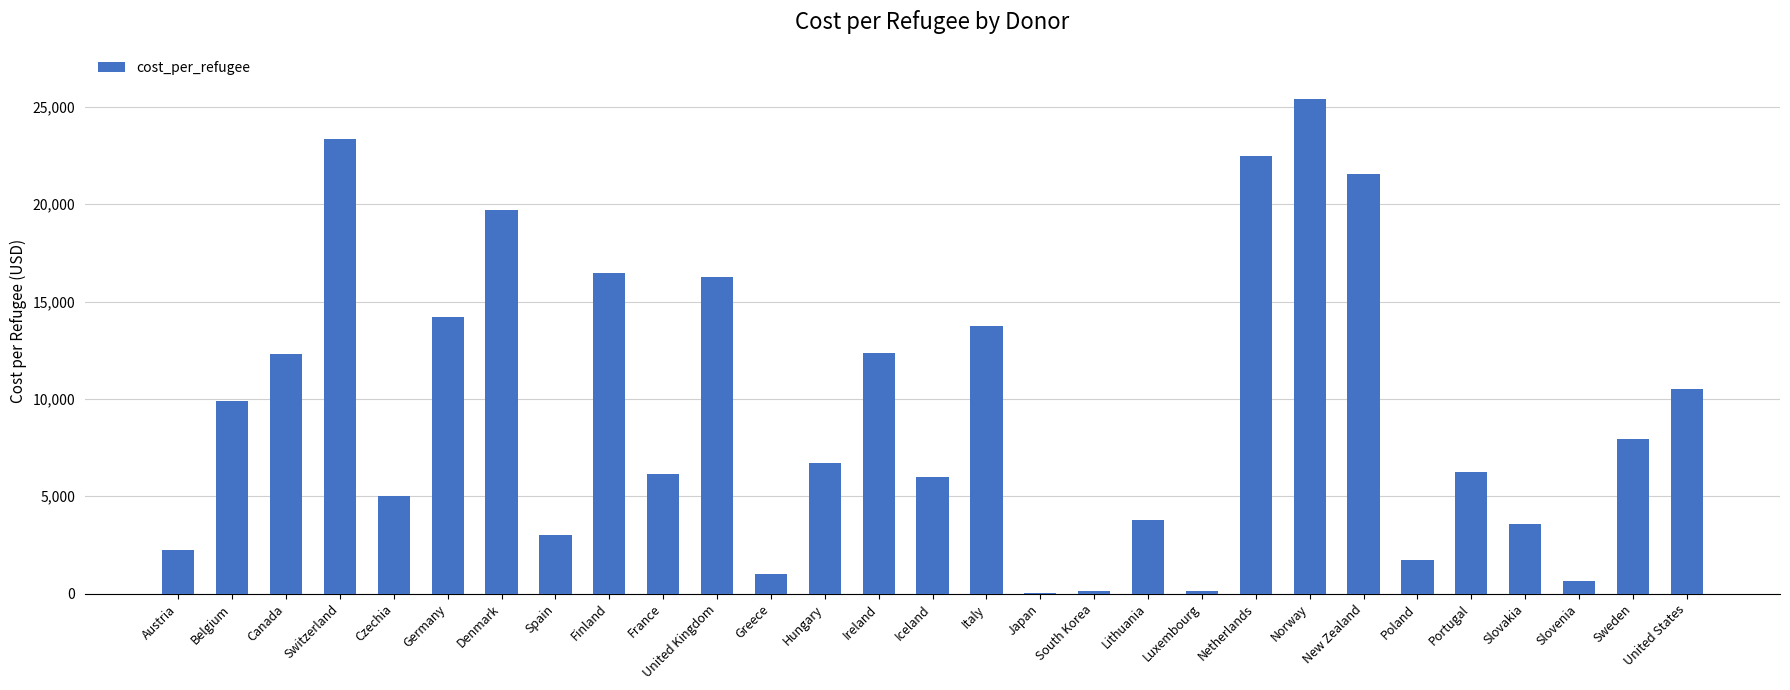

What is the average value?

9397.8